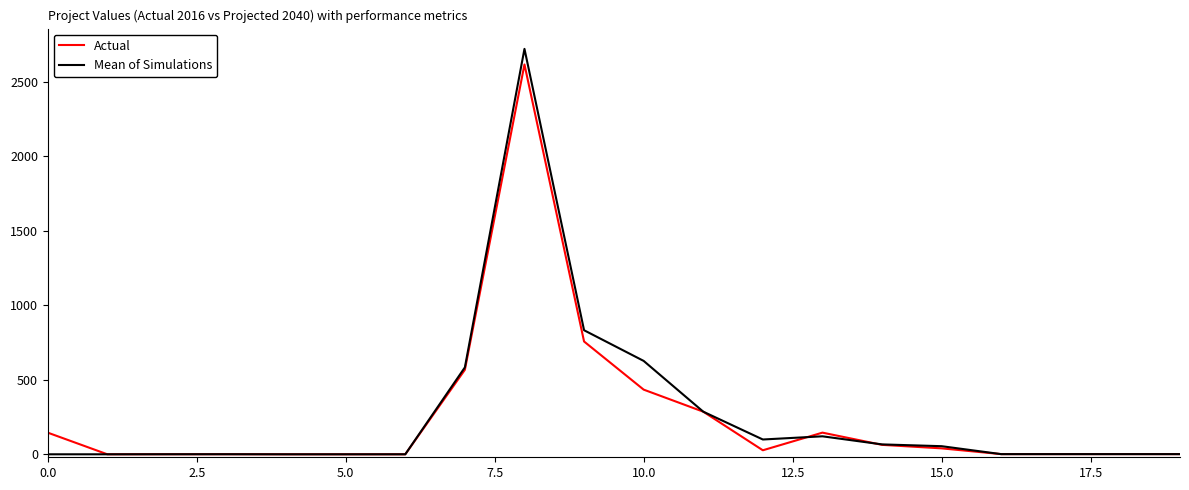

What is the greatest value displayed?

2720.7